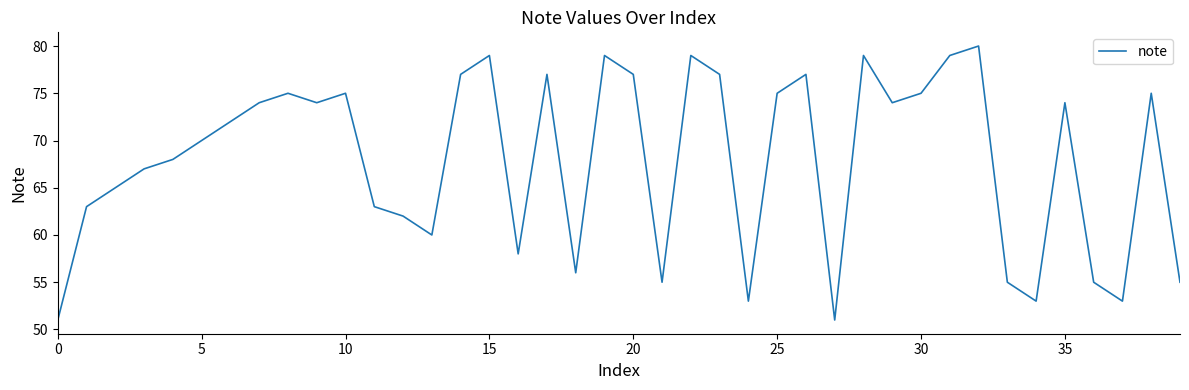

What is the greatest value displayed?

80